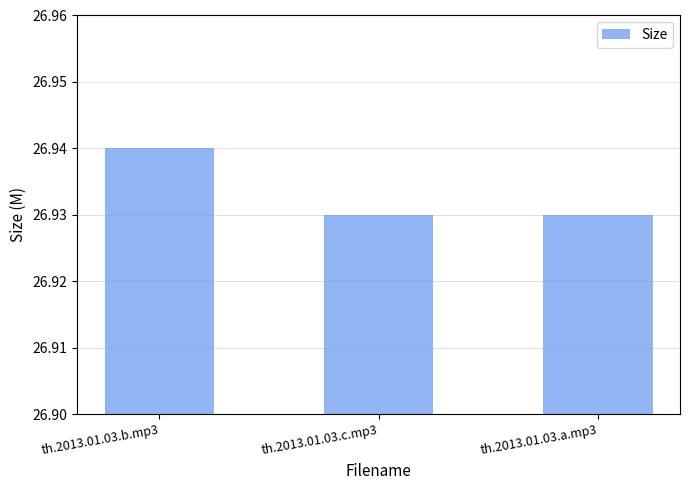

Between th.2013.01.03.a.mp3 and th.2013.01.03.b.mp3, which is larger?

th.2013.01.03.b.mp3